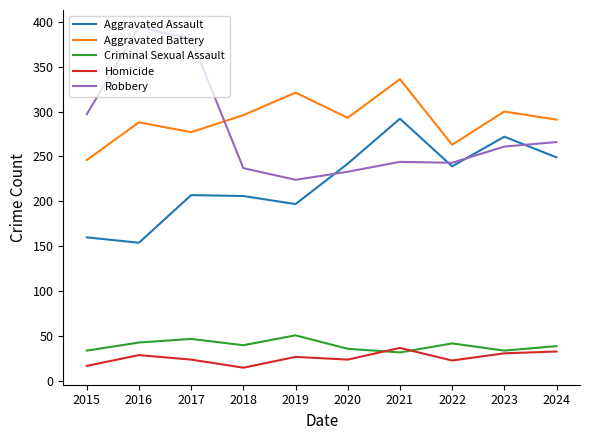

Is the value of Homicide at 2021 greater than the value of Aggravated Assault at 2024?

No